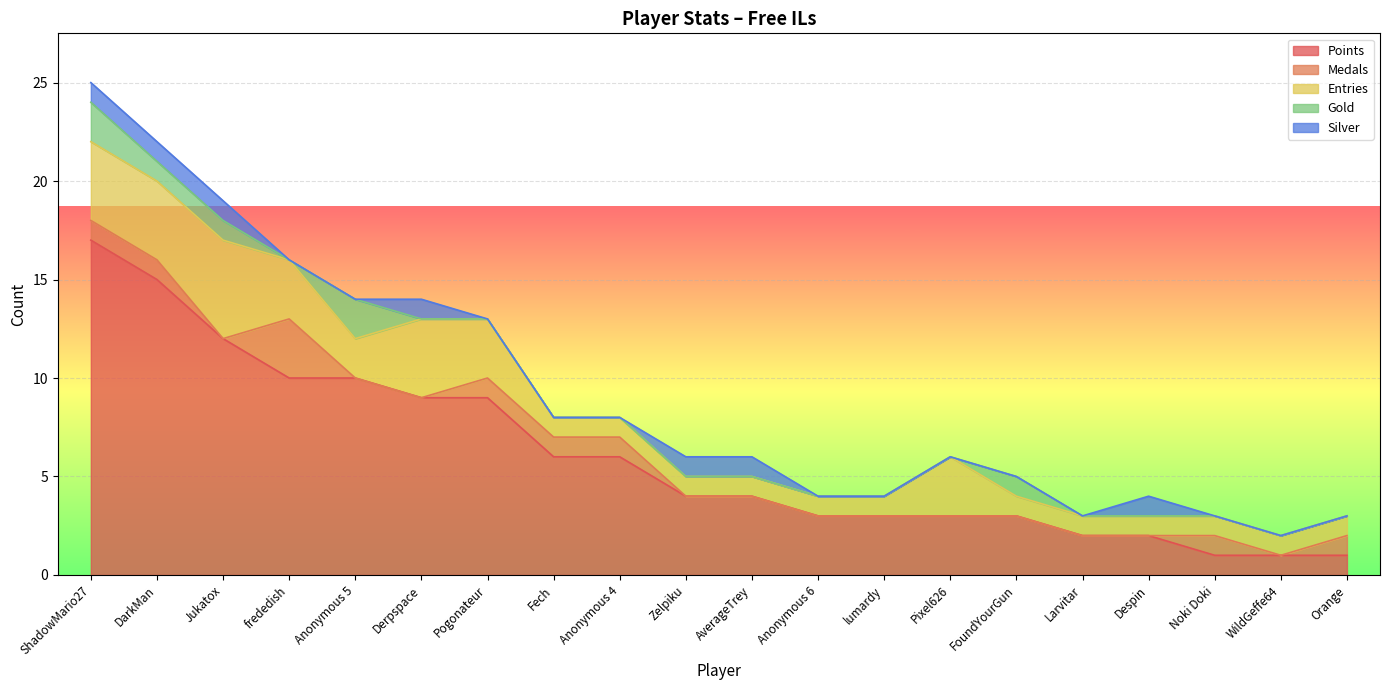

True or false: Medals has a value of 1 at FoundYourGun.

False